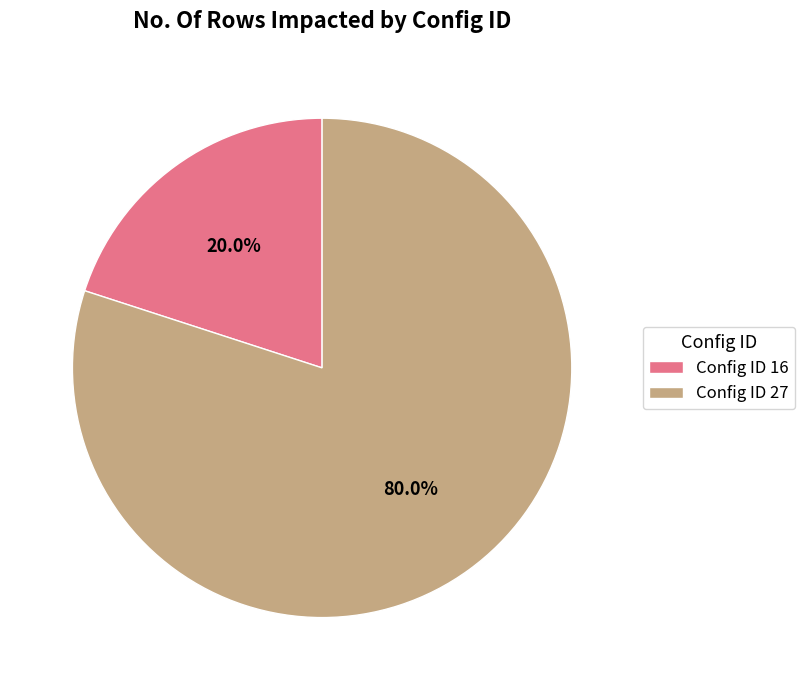

Is there any slice that represents more than half of the pie?

Yes